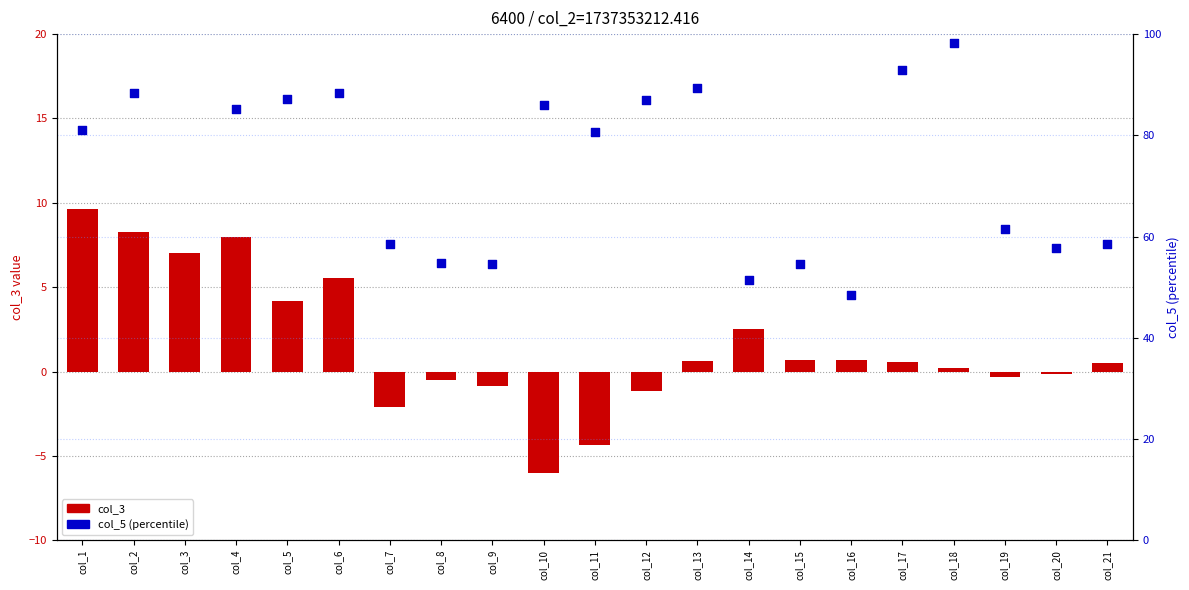

What is the total value across all series at col_20?

57.6